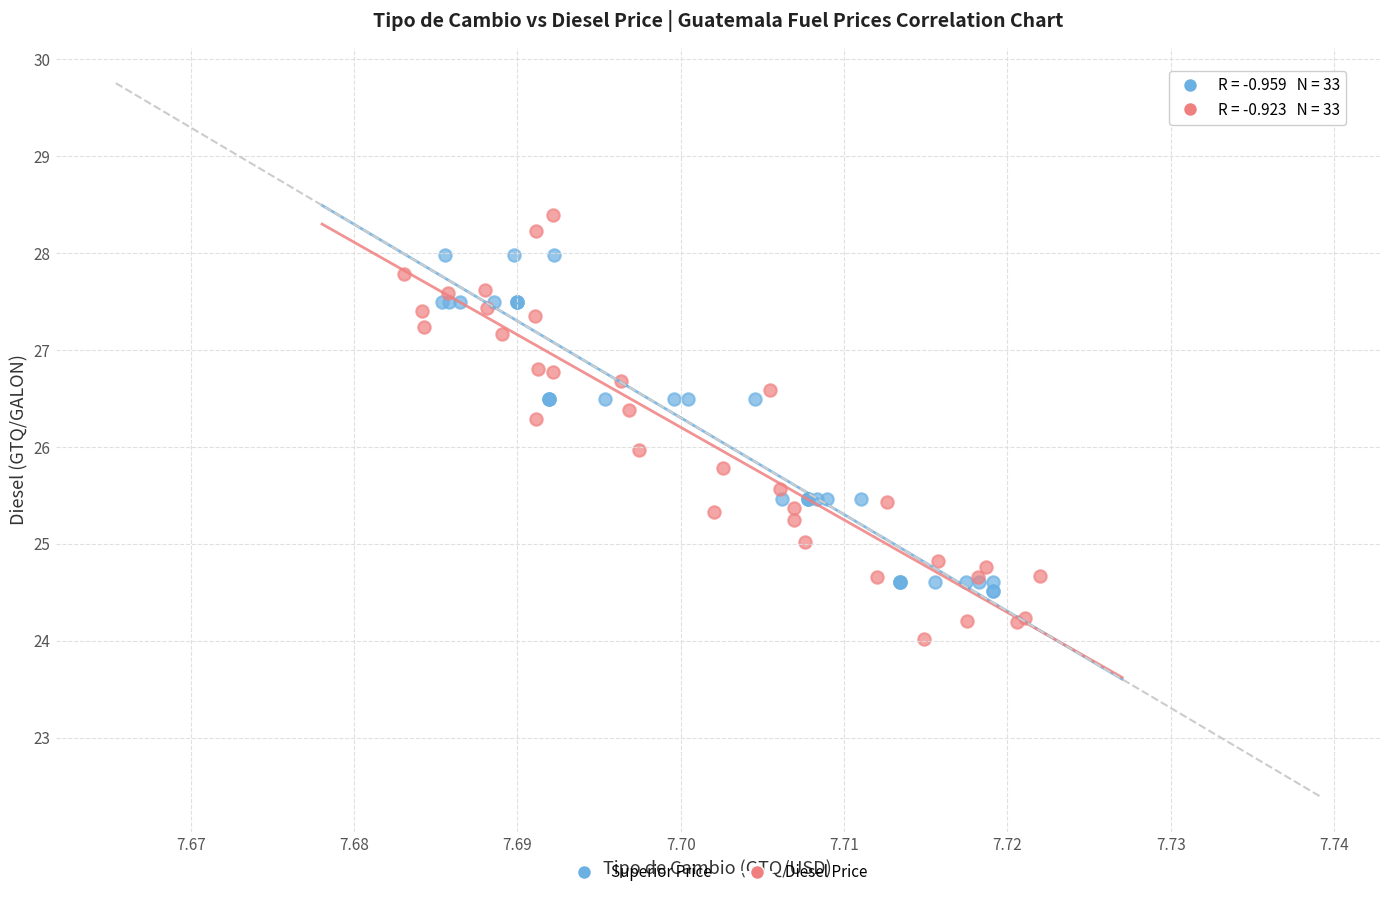

What are all the series names shown in the legend?

Superior Price, Diesel Price